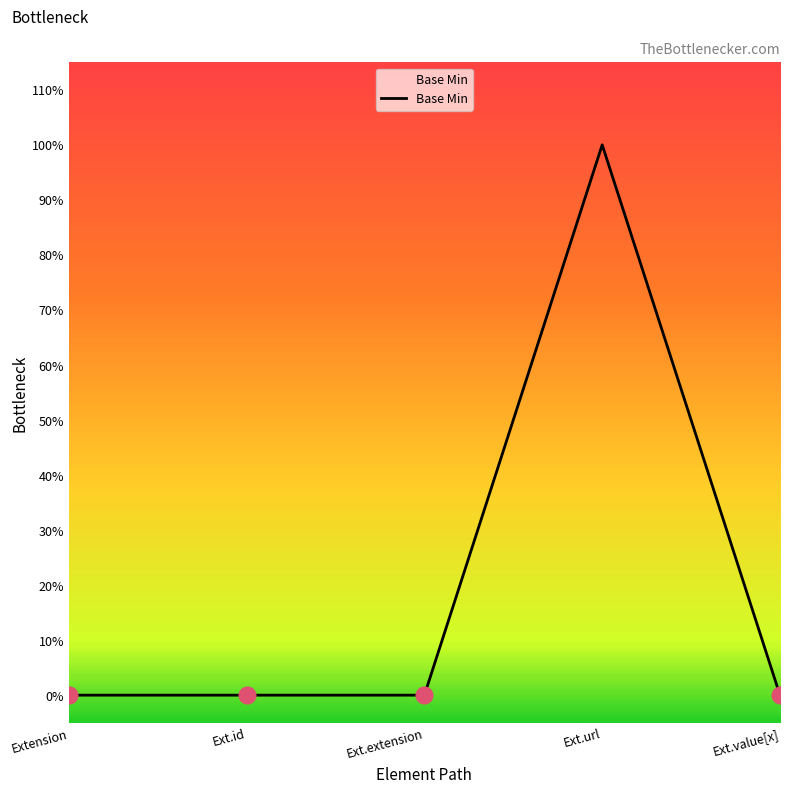

Rank the categories by value from lowest to highest.

Extension, Ext.id, Ext.extension, Ext.value[x], Ext.url